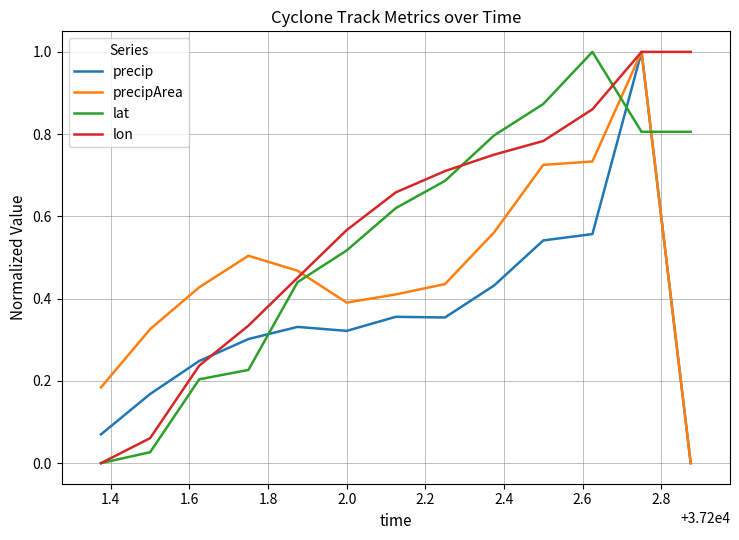

True or false: precip and lat cross at least once.

True